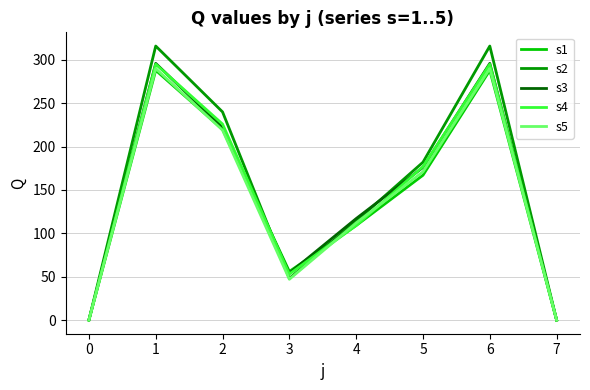

Is the value of s1 at 5 greater than the value of s5 at 2?

No